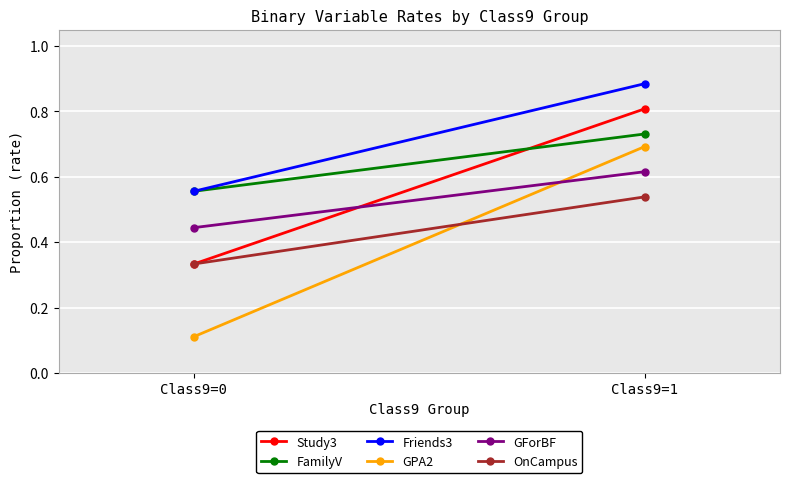

Reading left to right, what are all the values shown in this chart?

Study3: 0.3	0.8
FamilyV: 0.6	0.7
Friends3: 0.6	0.9
GPA2: 0.1	0.7
GForBF: 0.4	0.6
OnCampus: 0.3	0.5